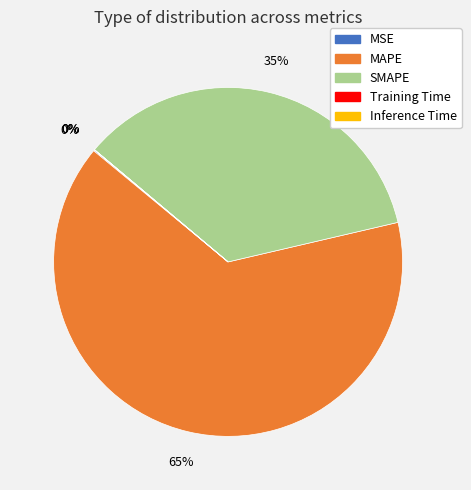

To the nearest percent, what is the difference between the largest and smallest slice percentages?

65%